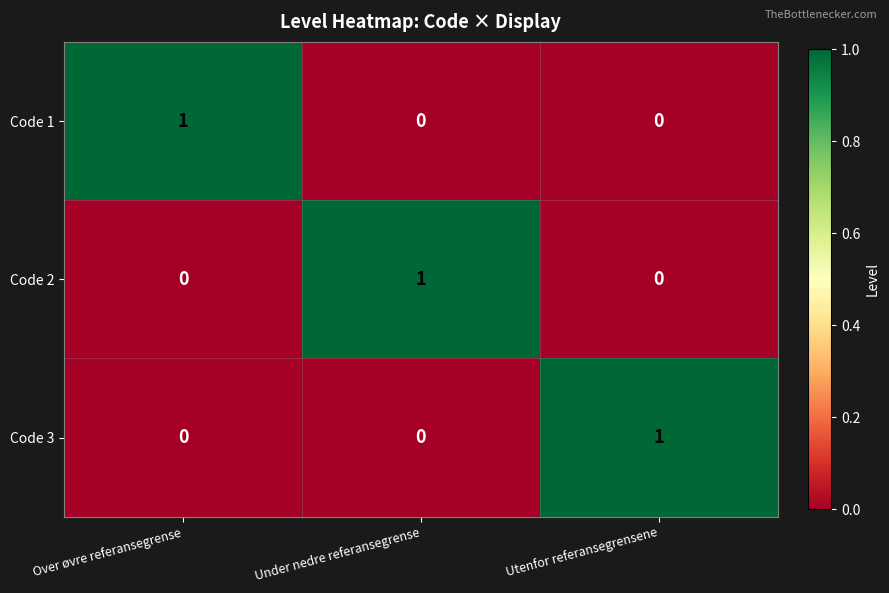

Reading right to left, list all the values displayed in this chart.

Code 1: Utenfor referansegrensene=0	Under nedre referansegrense=0	Over øvre referansegrense=1
Code 2: Utenfor referansegrensene=0	Under nedre referansegrense=1	Over øvre referansegrense=0
Code 3: Utenfor referansegrensene=1	Under nedre referansegrense=0	Over øvre referansegrense=0